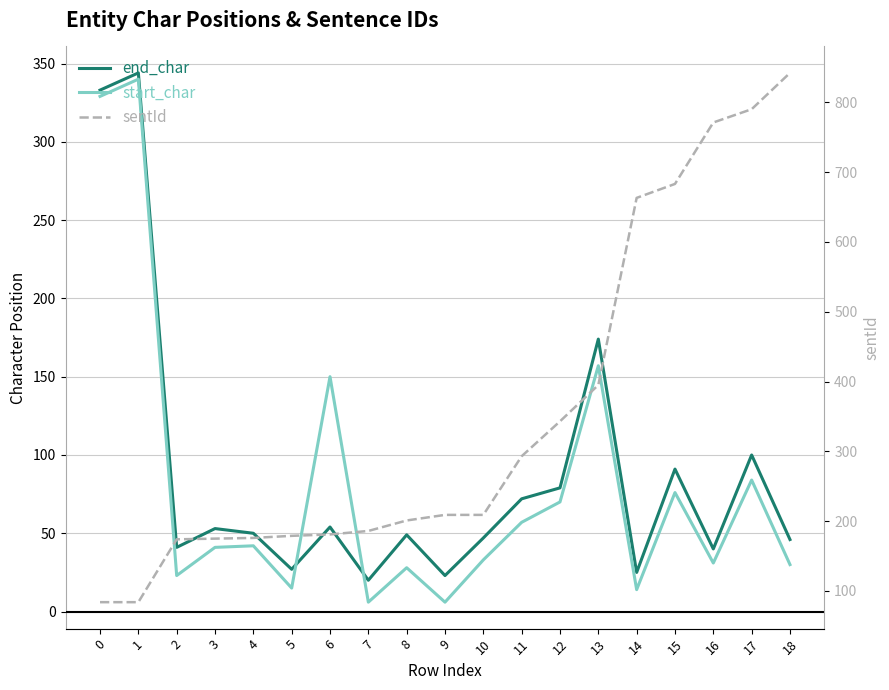

How many data points in sentId are above 209?

8